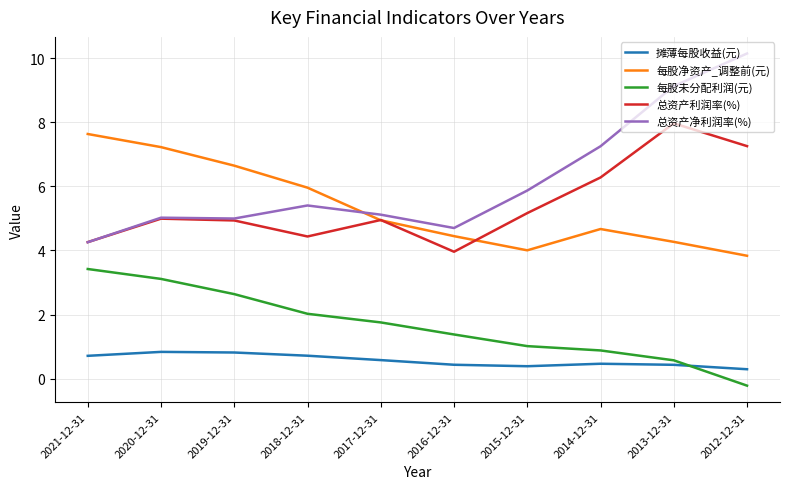

The 总资产净利润率(%) series shows 9.5 at 2018-12-31. True or false?

False